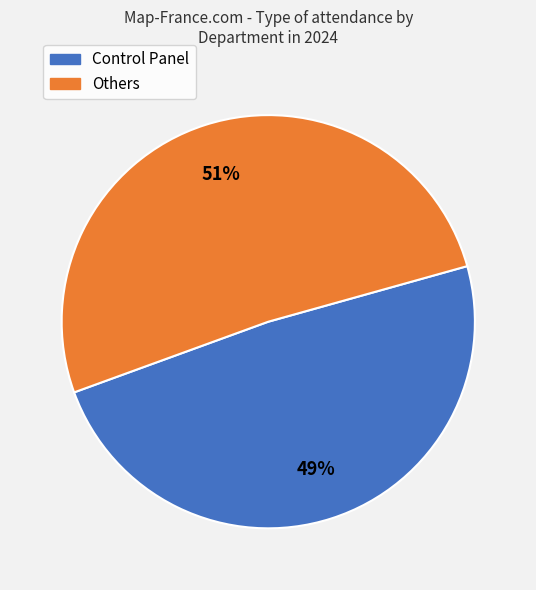

Is there any slice that represents more than half of the pie?

Yes